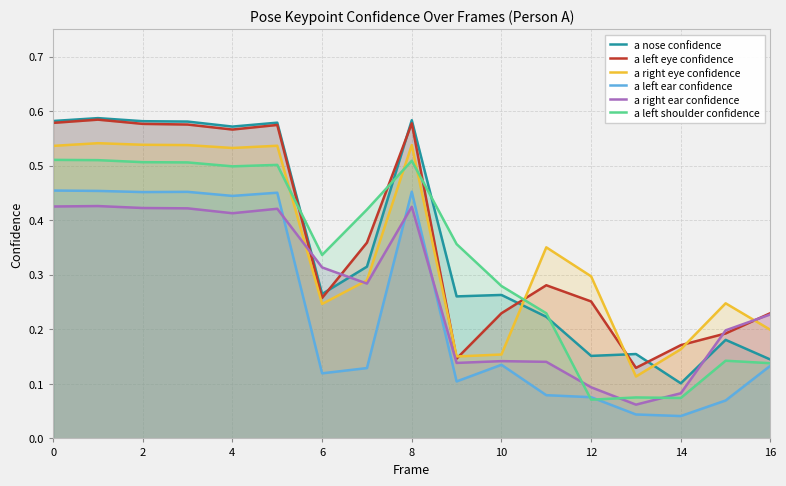

Reading right to left, list all the values displayed in this chart.

a nose confidence: 0.1	0.2	0.1	0.2	0.2	0.2	0.3	0.3	0.6	0.3	0.3	0.6	0.6	0.6	0.6	0.6	0.6
a left eye confidence: 0.2	0.2	0.2	0.1	0.3	0.3	0.2	0.1	0.6	0.4	0.3	0.6	0.6	0.6	0.6	0.6	0.6
a right eye confidence: 0.2	0.2	0.2	0.1	0.3	0.4	0.2	0.2	0.5	0.3	0.2	0.5	0.5	0.5	0.5	0.5	0.5
a left ear confidence: 0.1	0.1	0.0	0.0	0.1	0.1	0.1	0.1	0.5	0.1	0.1	0.5	0.4	0.5	0.5	0.5	0.5
a right ear confidence: 0.2	0.2	0.1	0.1	0.1	0.1	0.1	0.1	0.4	0.3	0.3	0.4	0.4	0.4	0.4	0.4	0.4
a left shoulder confidence: 0.1	0.1	0.1	0.1	0.1	0.2	0.3	0.4	0.5	0.4	0.3	0.5	0.5	0.5	0.5	0.5	0.5